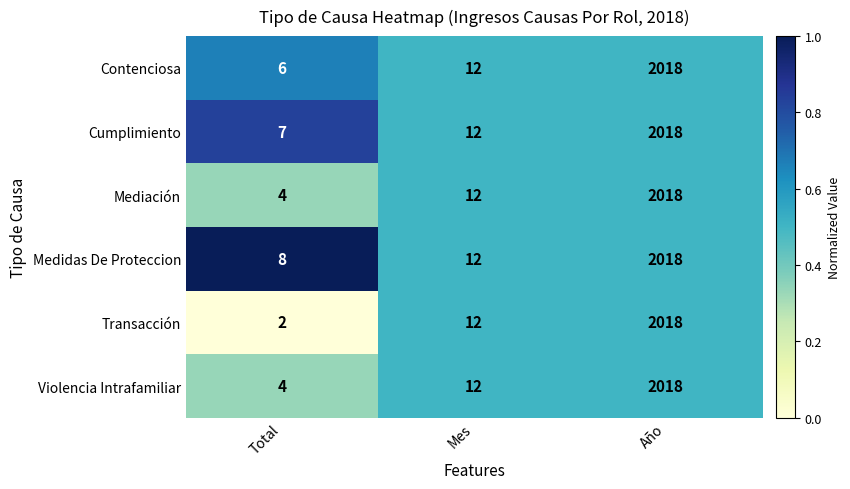

List the labels in order of Contenciosa value, largest first.

Año, Mes, Total